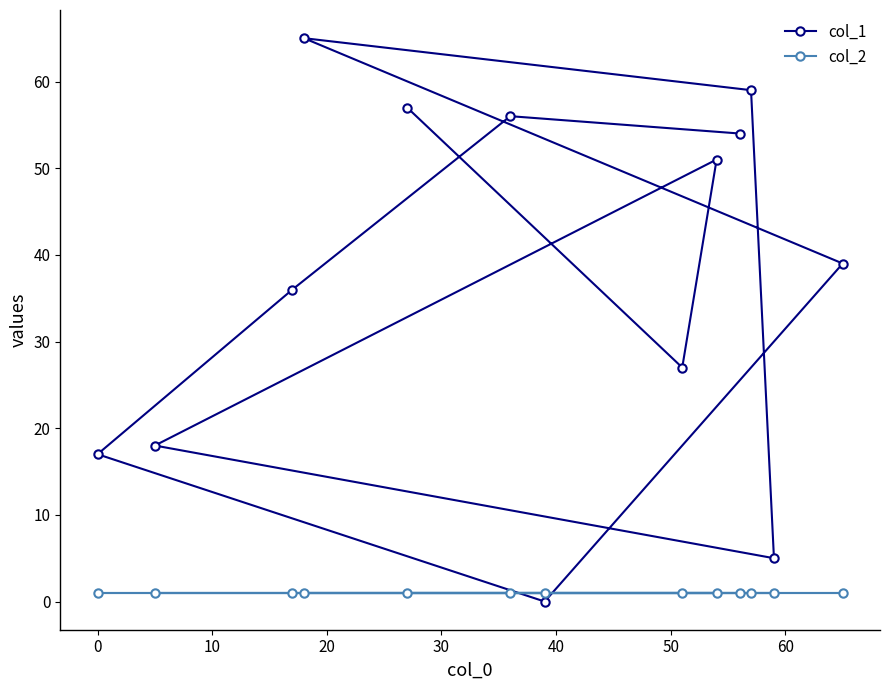

Count the number of categories in the chart.

13